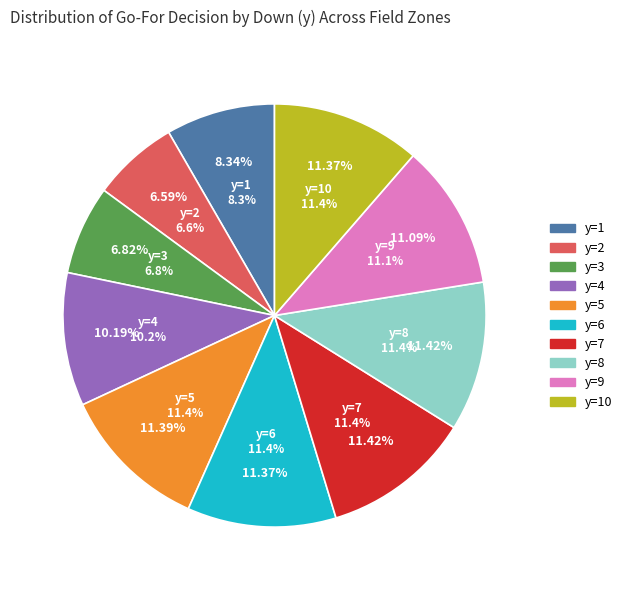

What portion of the pie excludes 39?

97.2%